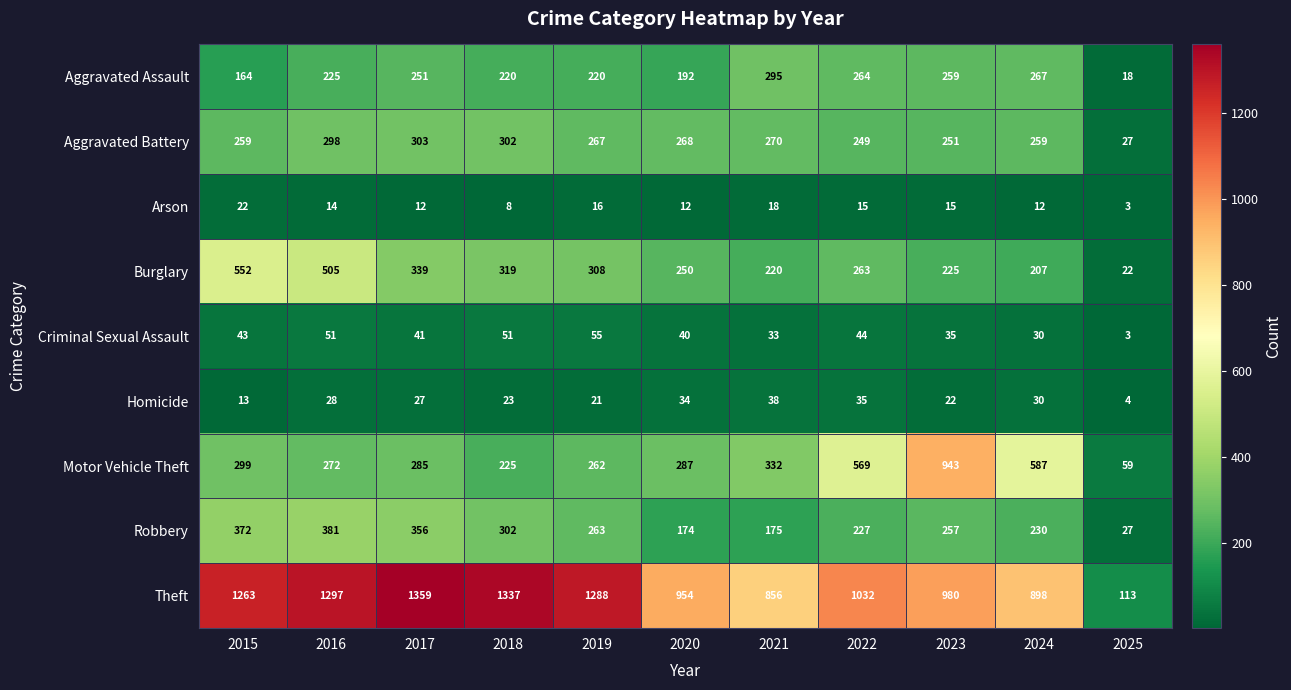

What is the spread (max minus min) of values at 2022?

1017